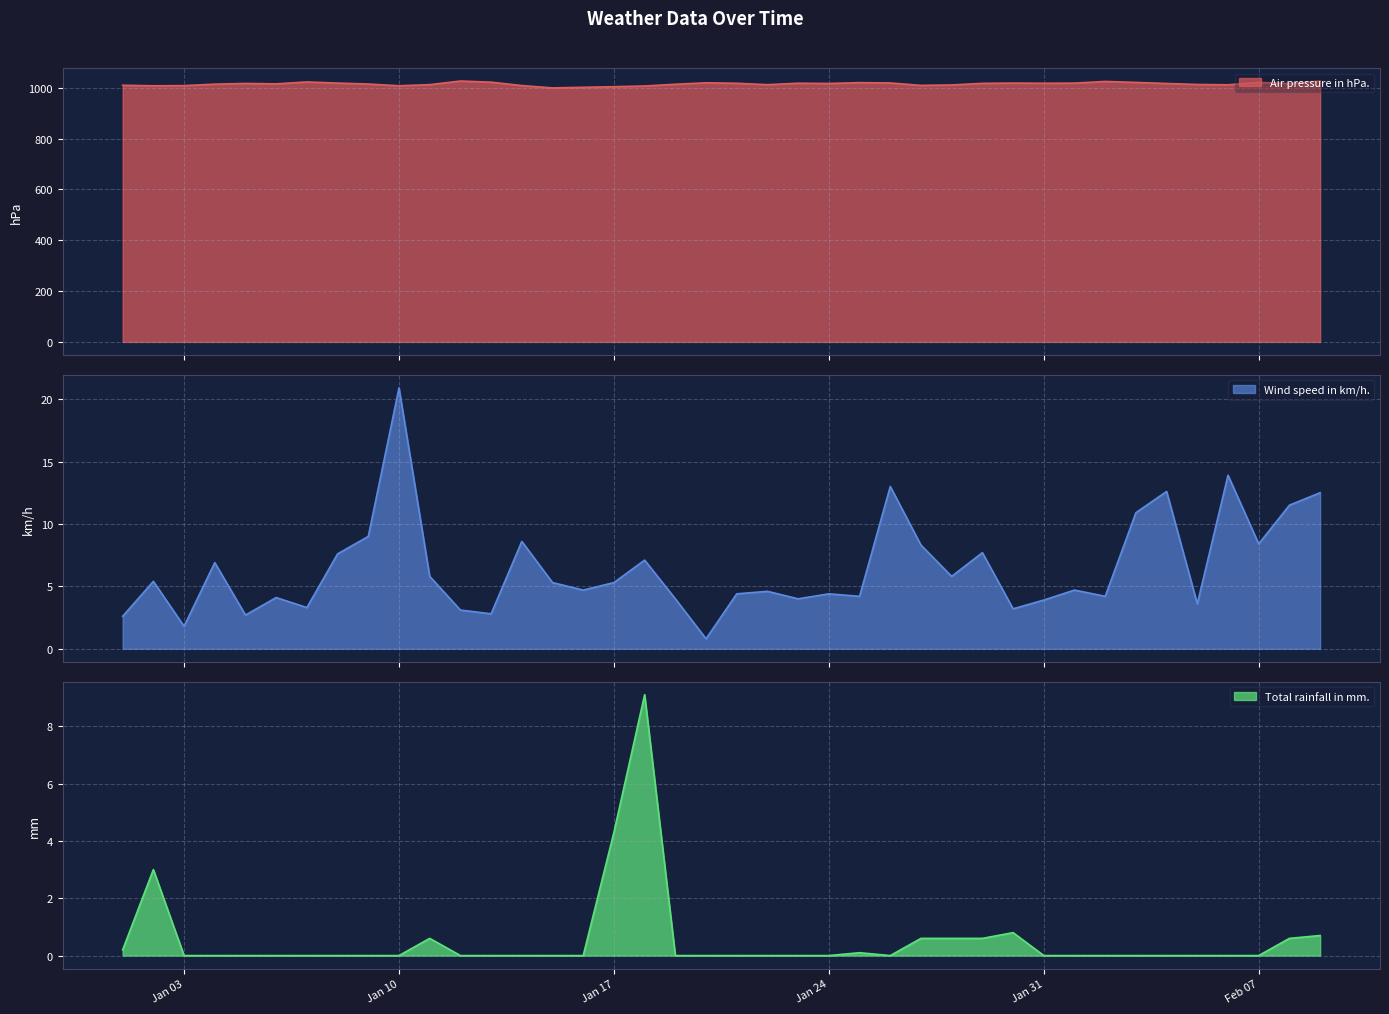

Which category has the highest value in the Air pressure in hPa. series?

1/12/2023